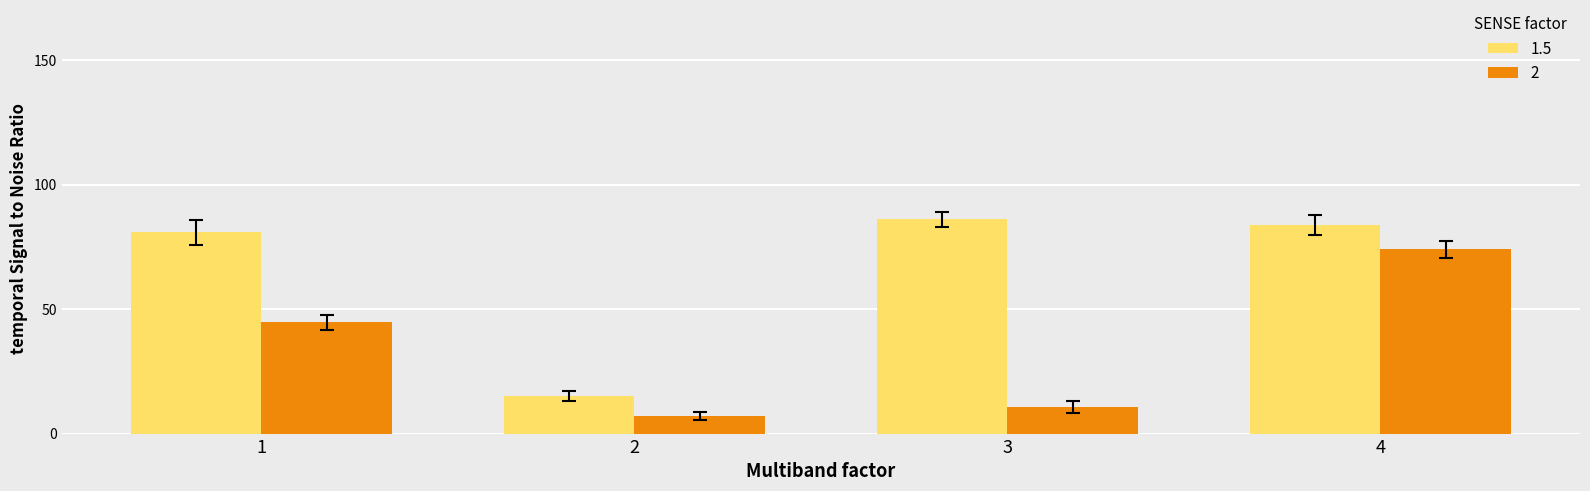

How many bars are there in total?

8